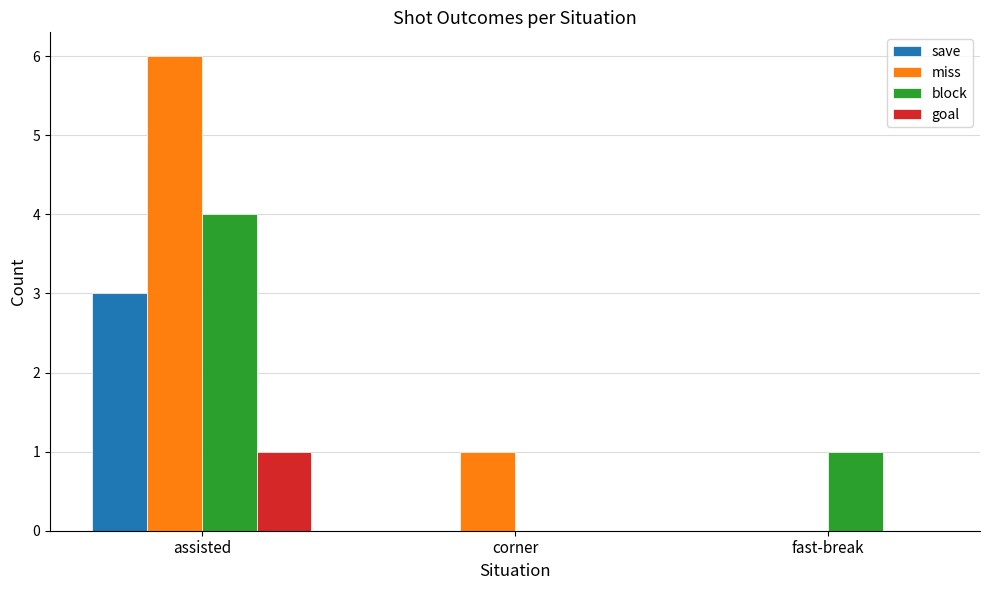

At which label is block closest to 2?

fast-break